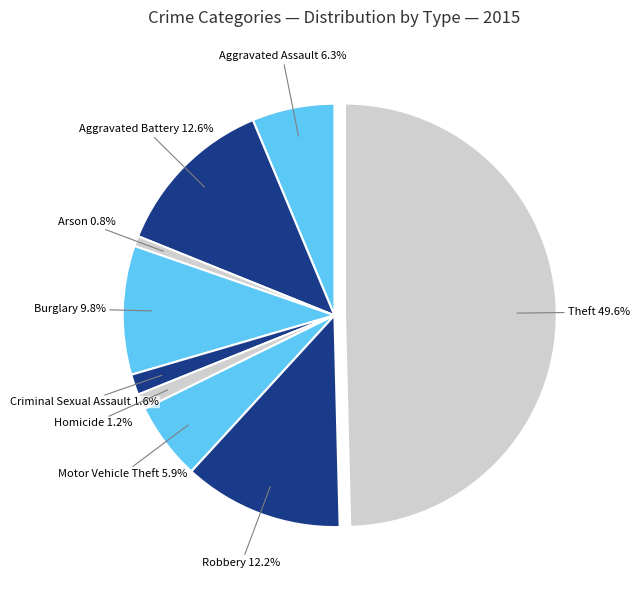

Which category has the biggest portion of the pie?

Theft